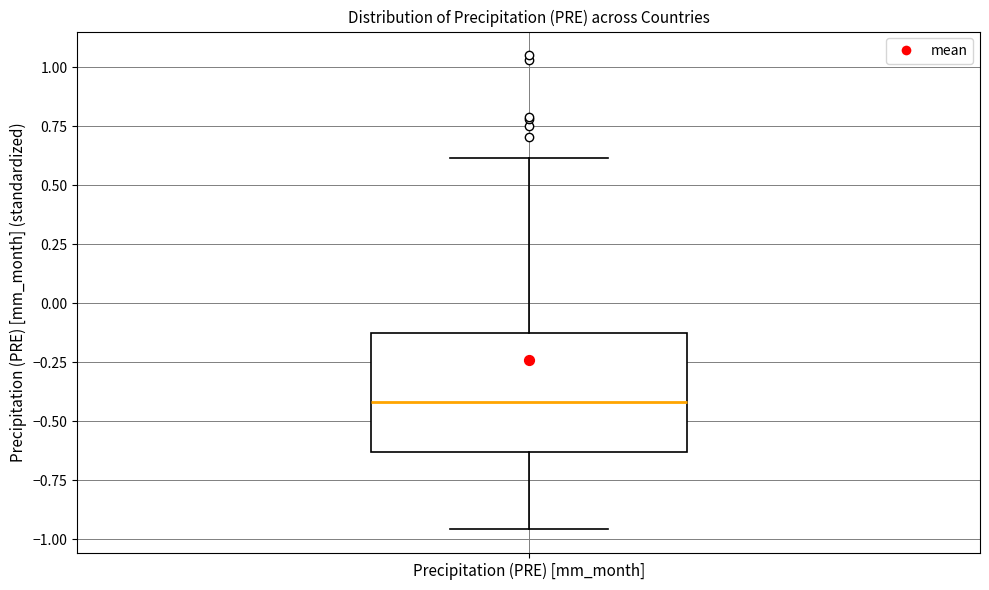

Where does the median line of the box for Precipitation (PRE) [mm_month] sit on the y-axis? The values are not printed on the chart, so give them approximately, as read against the axis.

-0.40